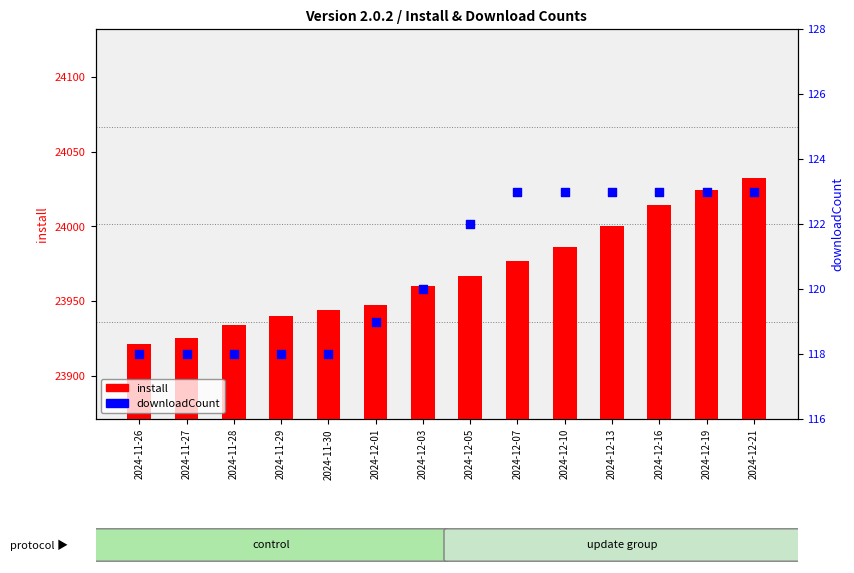

What are all the series names shown in the legend?

install, downloadCount